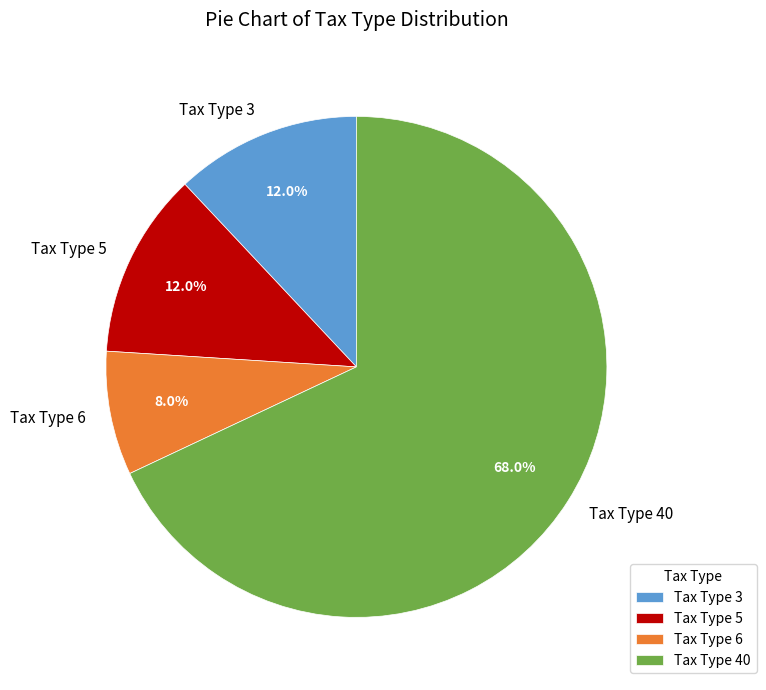

Which has a higher value, Tax Type 5 or Tax Type 40?

Tax Type 40